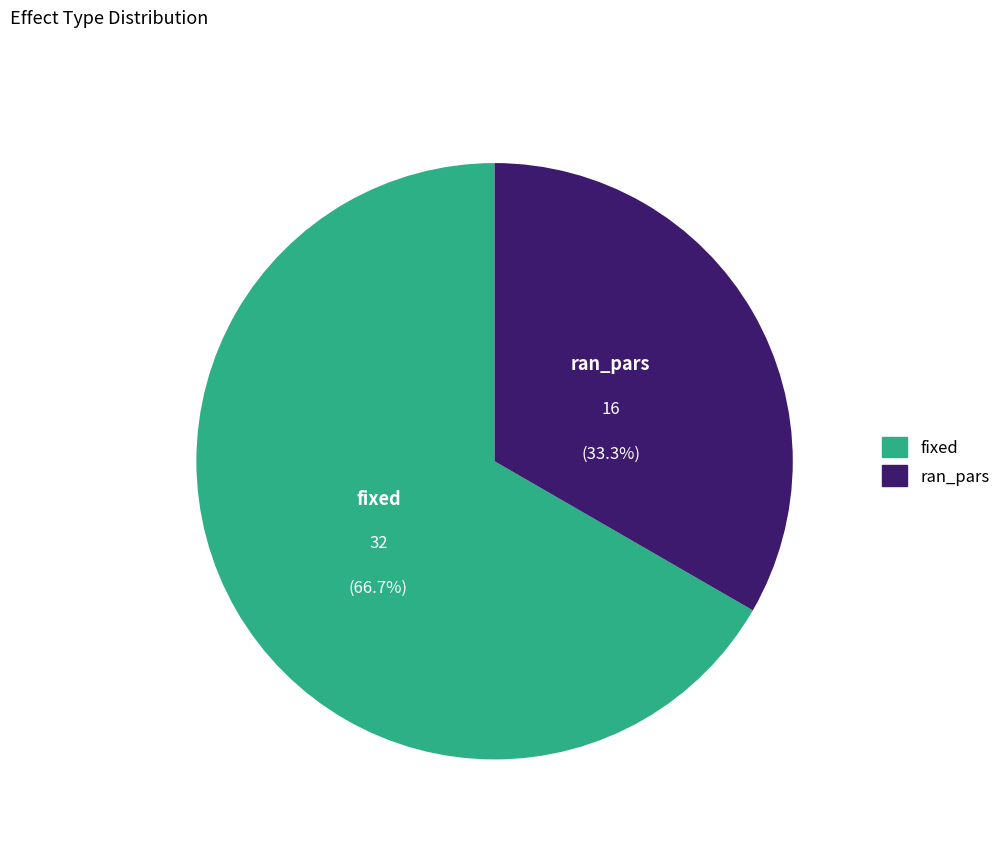

To the nearest percent, what is the difference between the ran_pars and fixed slice percentages?

33%